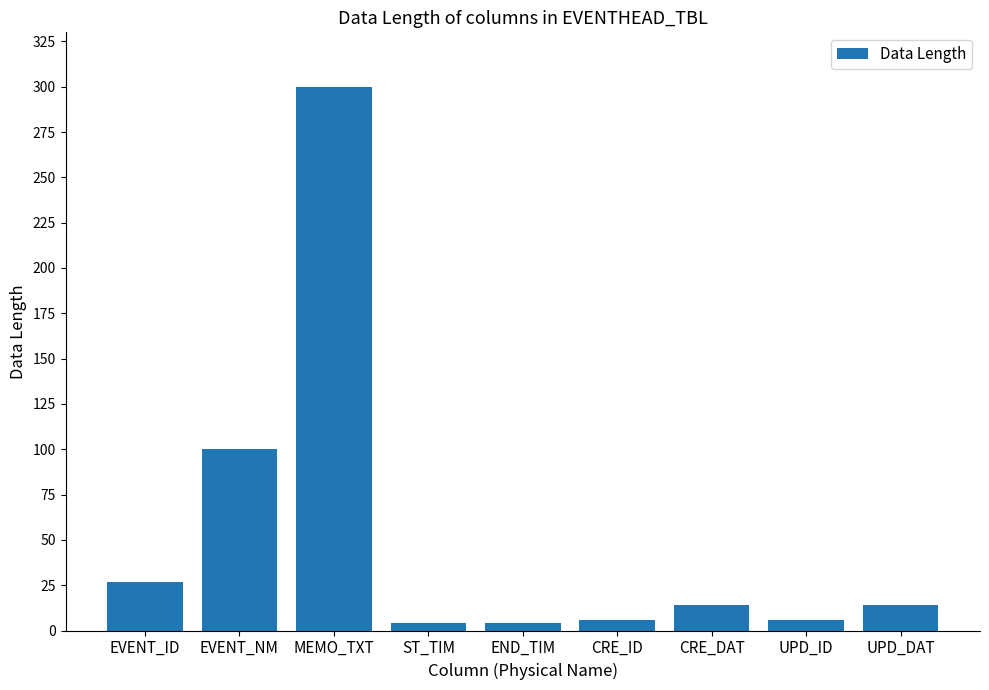

Are the bars horizontal?

No